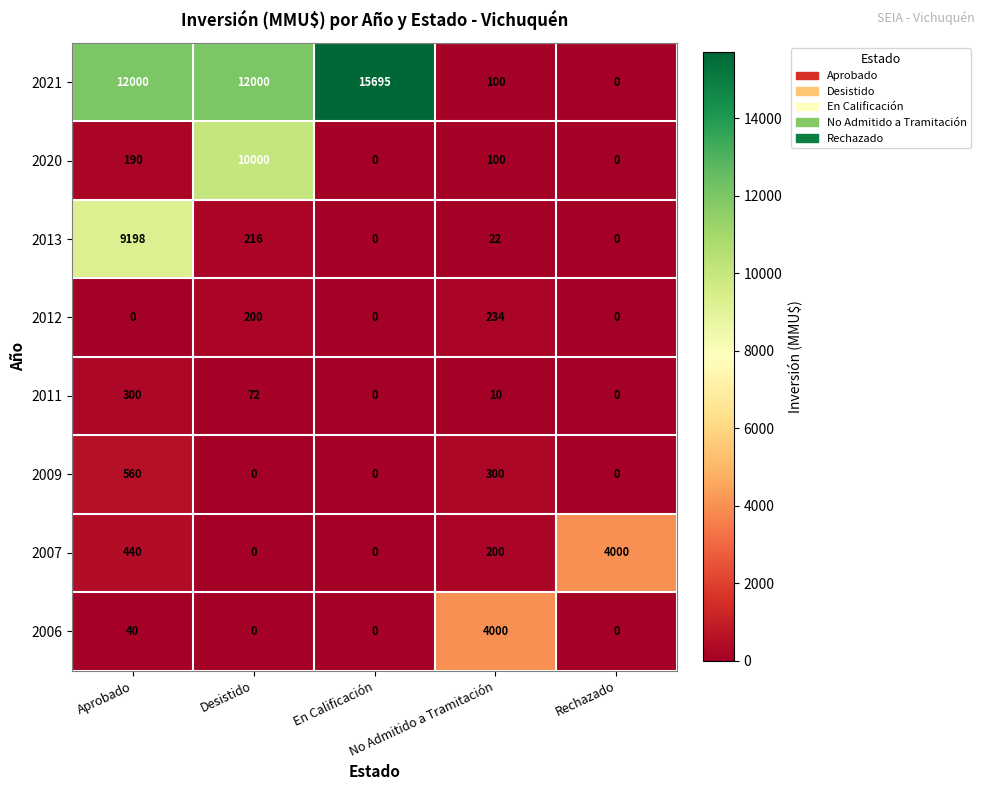

How many values in the 2012 series exceed 0?

2